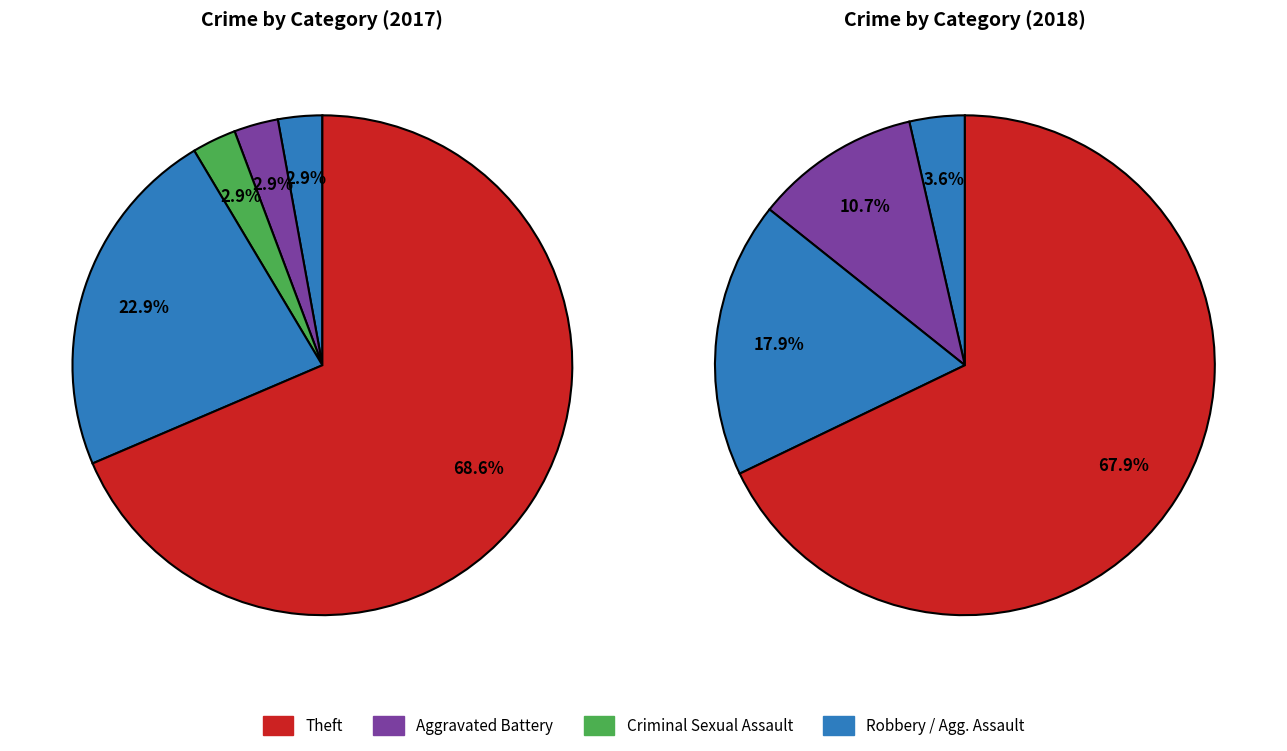

True or false: values_2017 accounts for 16% of the total.

False